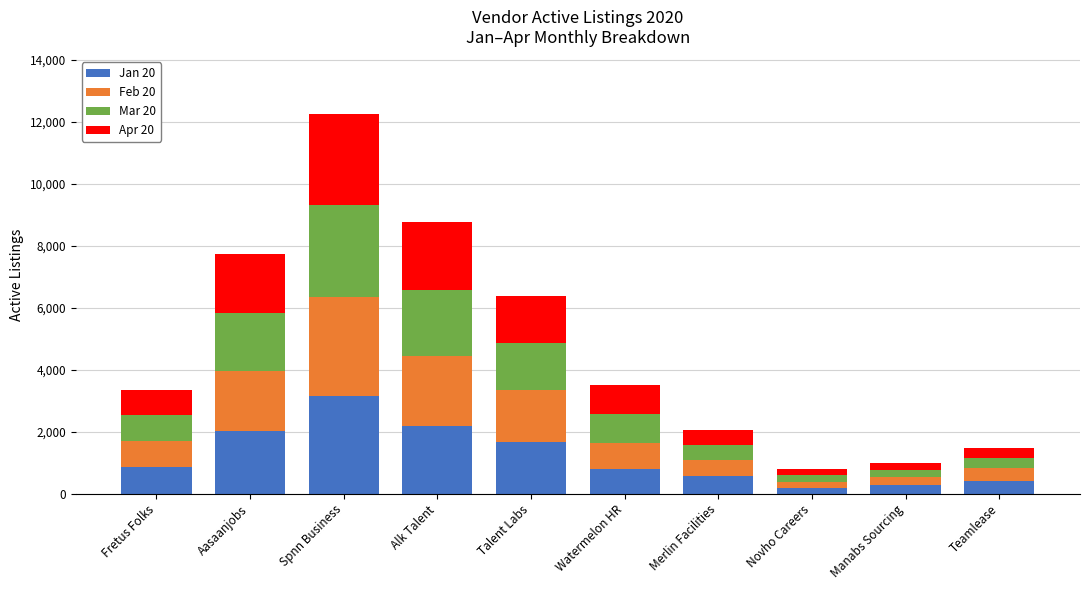

Which category has the highest value in the Jan 20 series?

Spnn Business